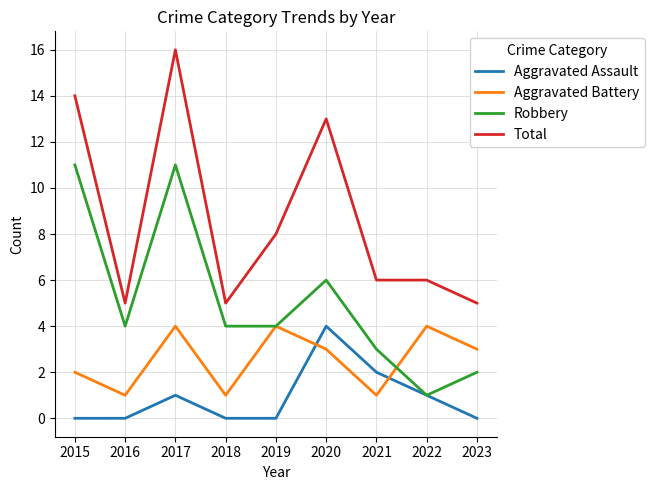

At which label is Aggravated Assault closest to 2?

2021